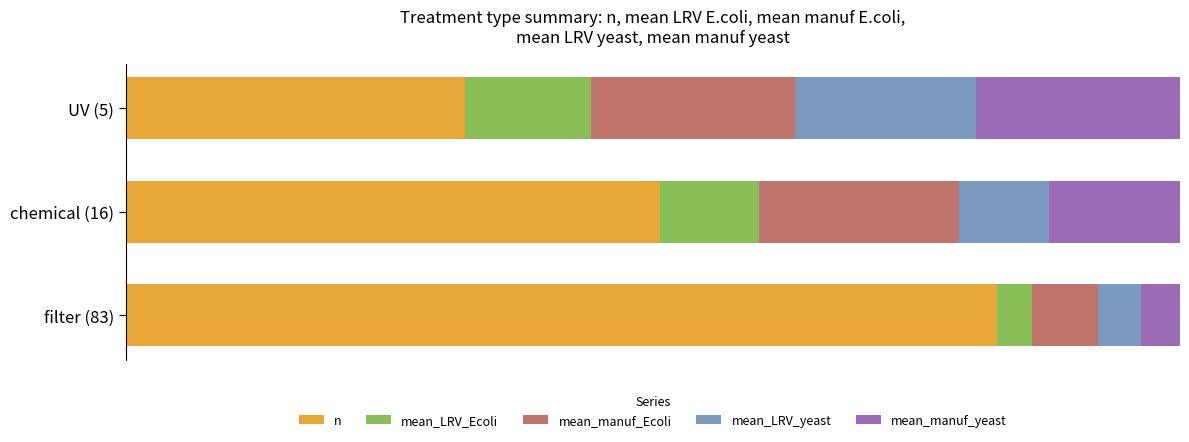

What is the average value of the mean_LRV_Ecoli series?

0.1